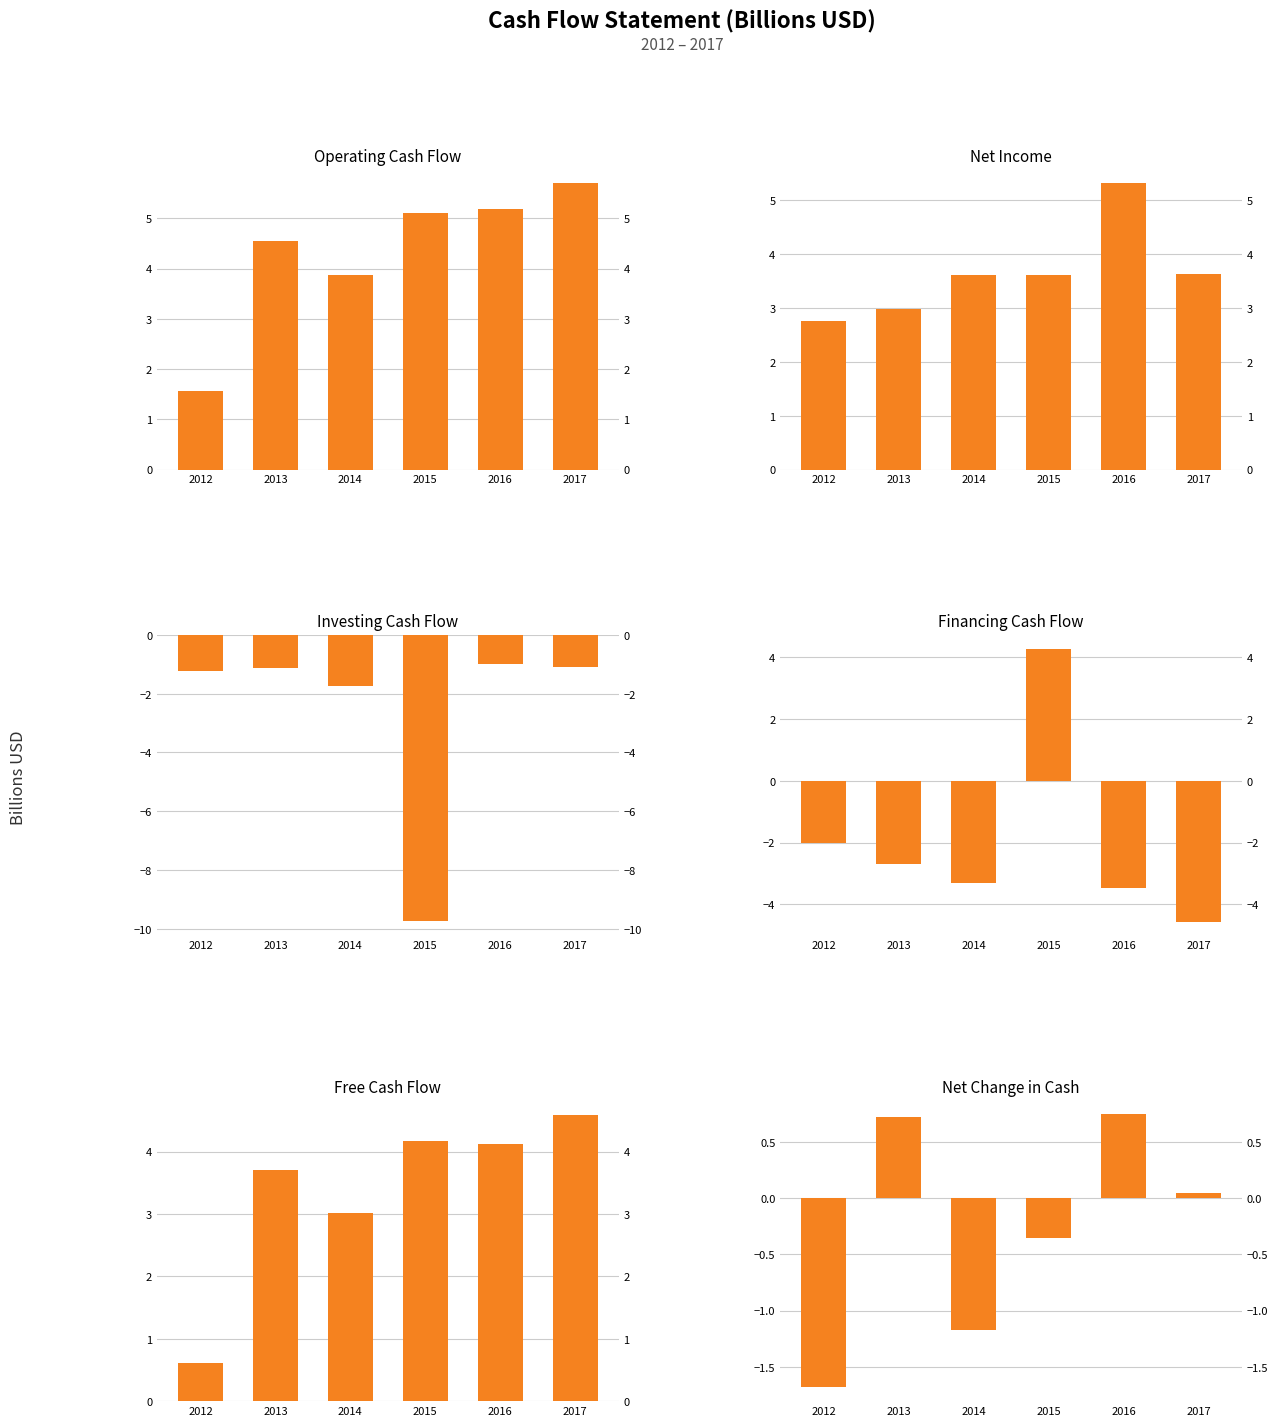

The Free Cash Flow series shows 0.6 at 2012. True or false?

True